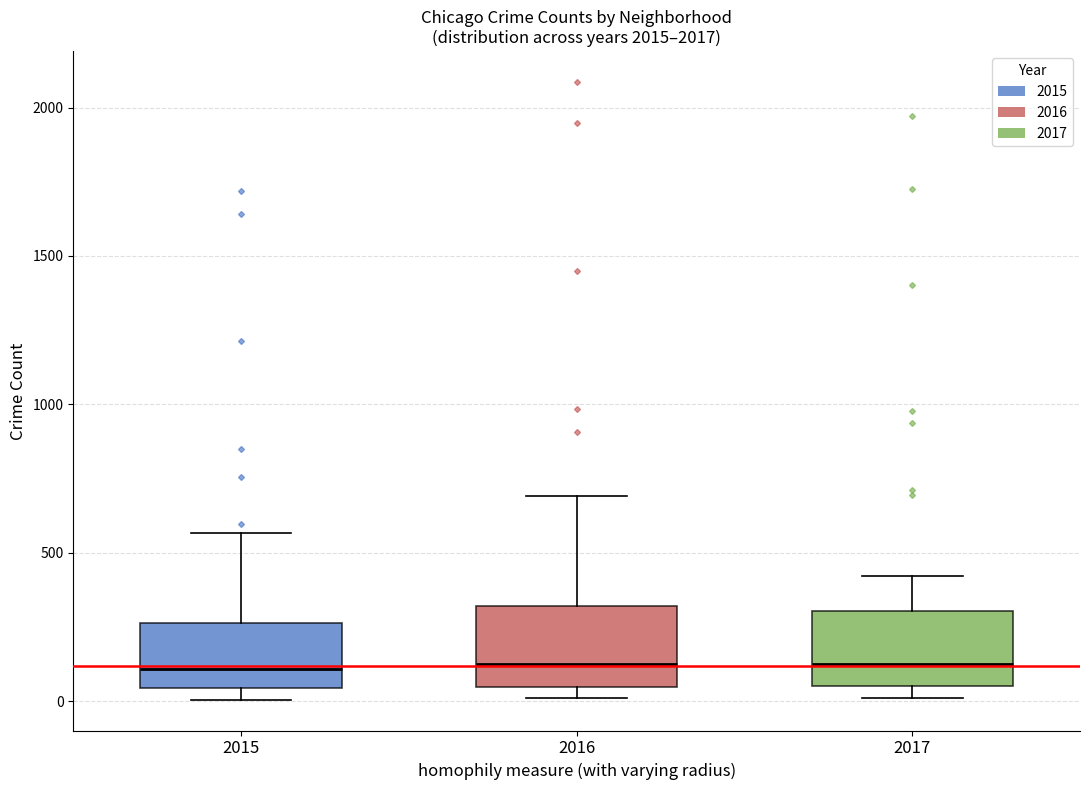

Reading left to right, read every box against the y-axis: the position of its median line, the range the box covers, and the ends of its whiskers. The values are not printed on the chart, so give them approximately, as read against the axis.

2015: median 100, box 50 to 250, whiskers 0 to 550
2016: median 150, box 50 to 300, whiskers 0 to 700
2017: median 100, box 50 to 300, whiskers 0 to 400